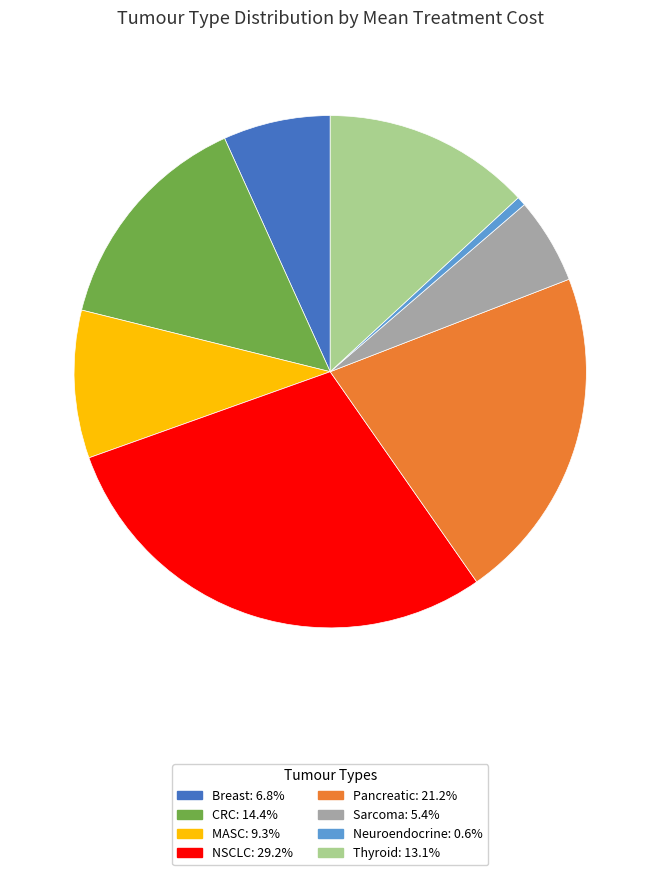

Do Neuroendocrine: 0.6% and CRC: 14.4% together represent more than half of the pie?

No